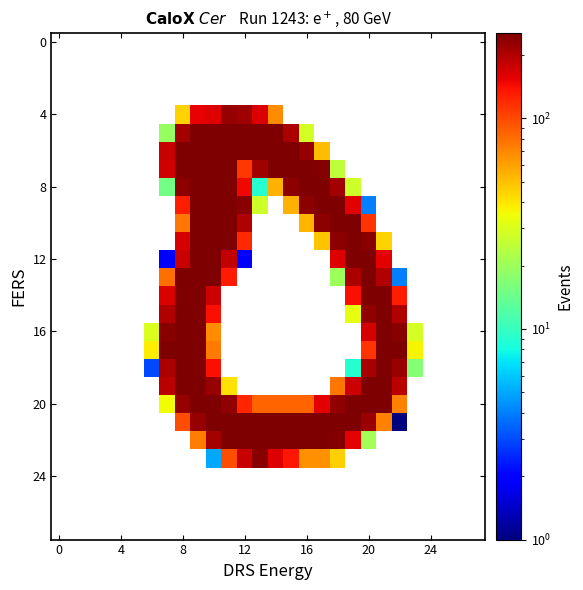

What is the greatest value displayed?

255.0